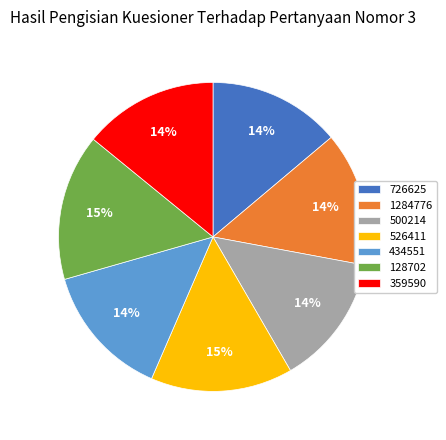

True or false: 726625 accounts for 14% of the total.

True